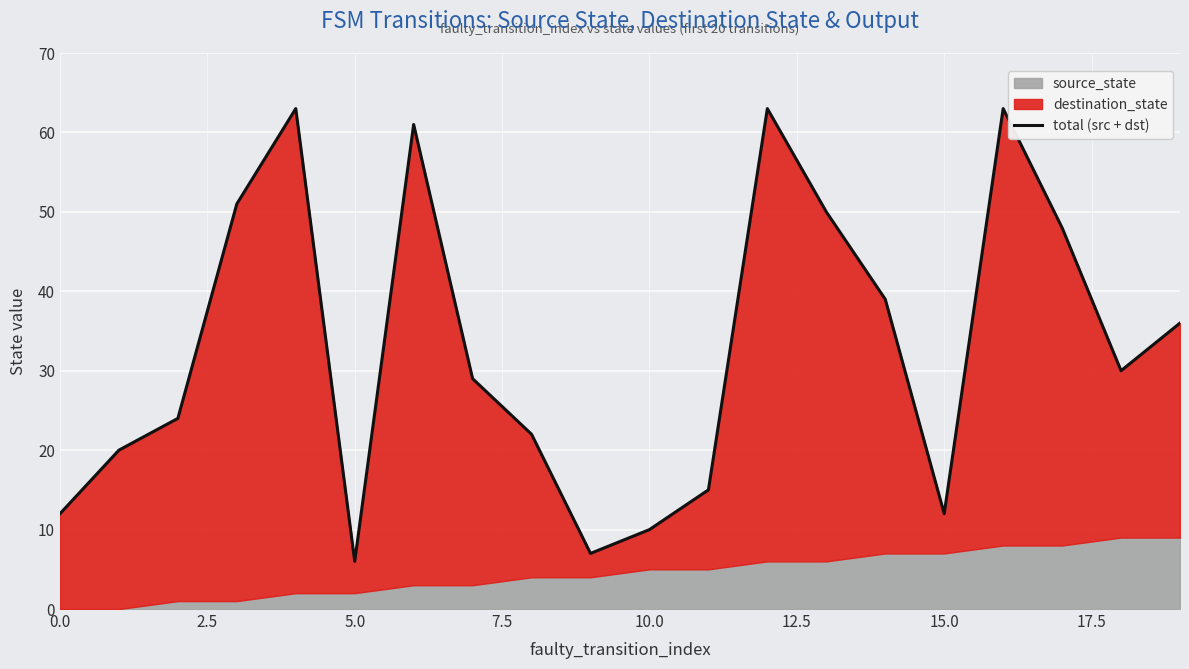

What is the difference between the maximum and minimum values?

57